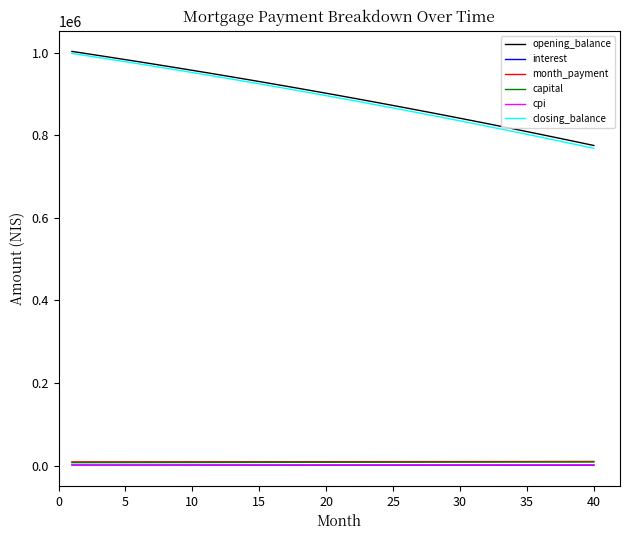

How many values in the interest series exceed 1502?

20